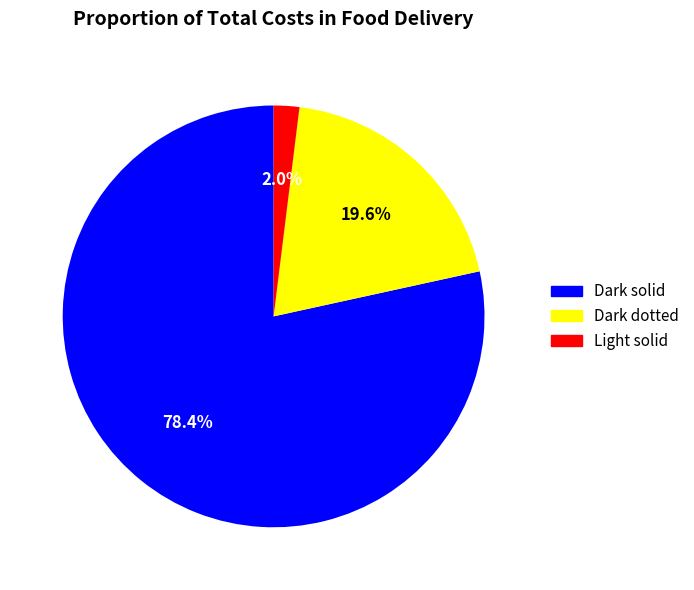

To the nearest percent, what is the difference between the largest and smallest slice percentages?

76%